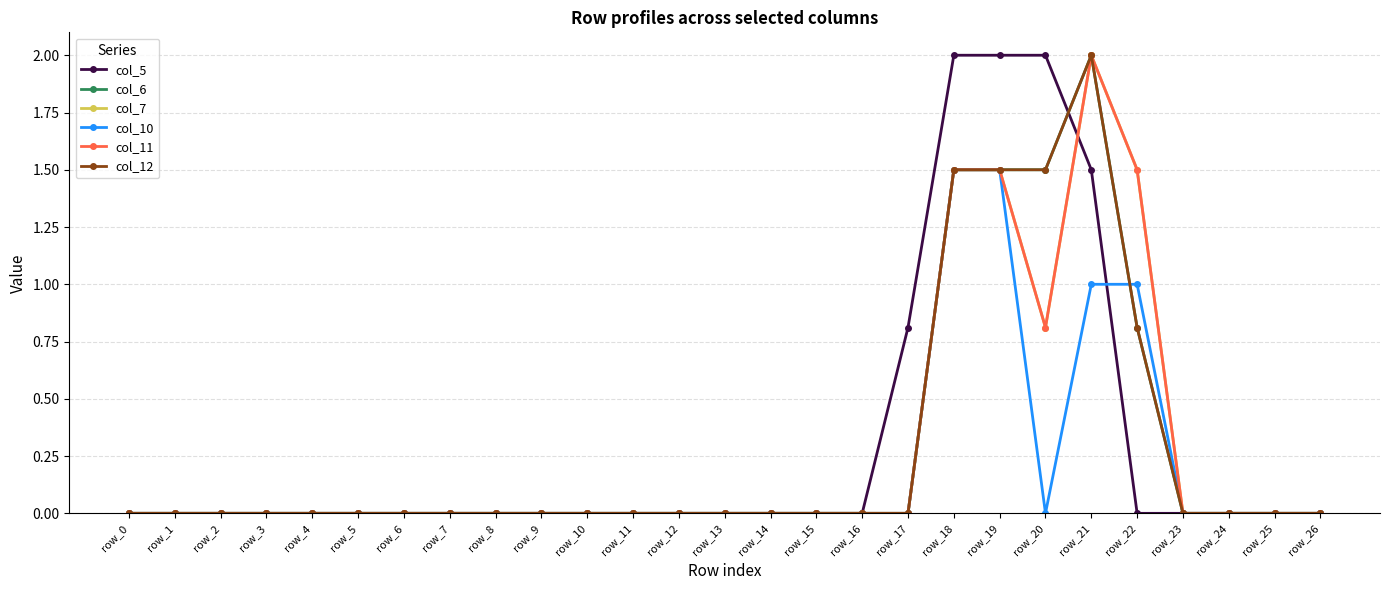

What is the difference between the maximum and minimum values in the col_12 series?

2.0